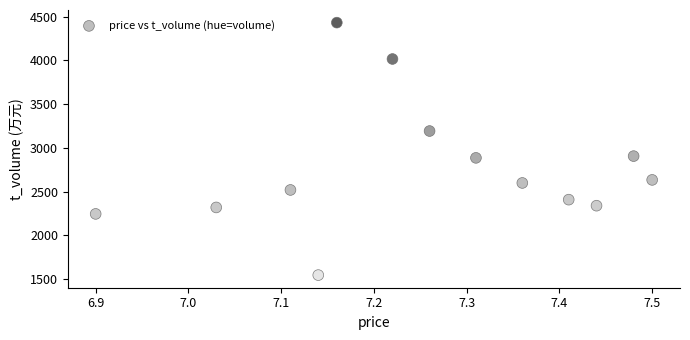

What is the range of Y values (max minus min)?

2888